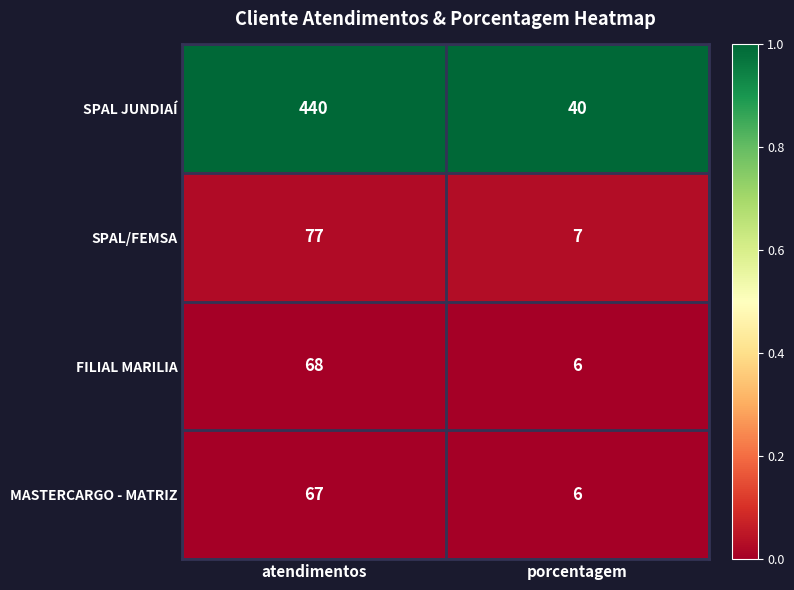

What is the total value across all series at porcentagem?

59